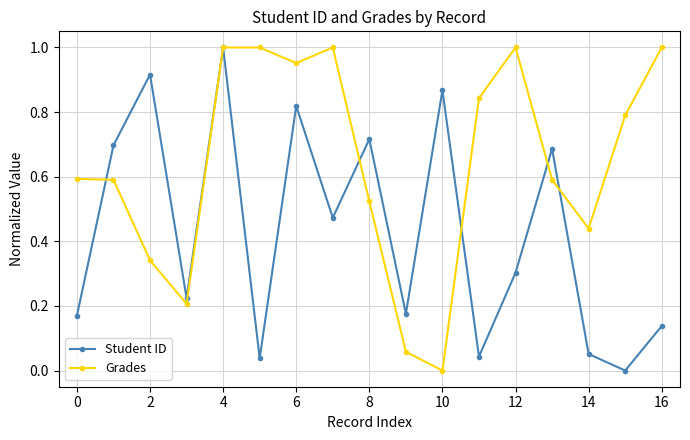

Which series has the largest total across all categories?

Grades